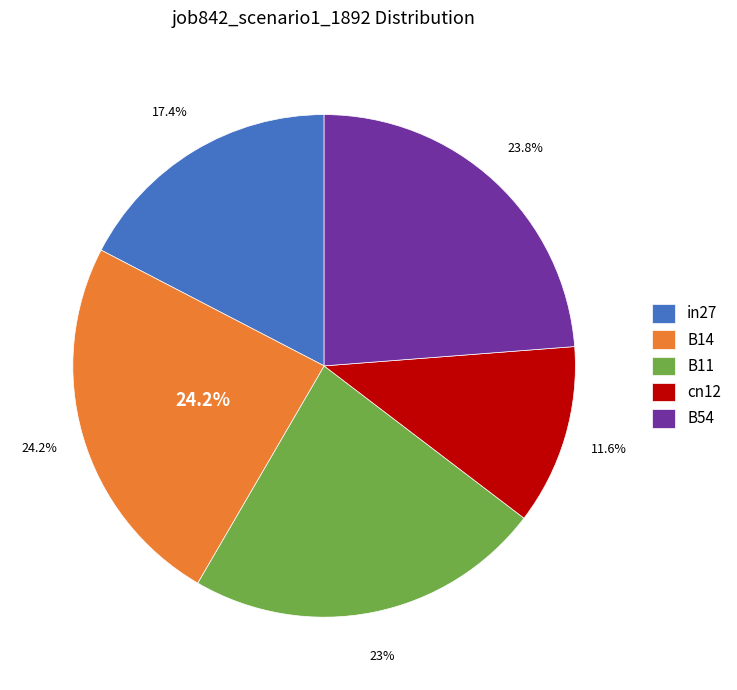

How much of the chart is everything except in27?

82.6%